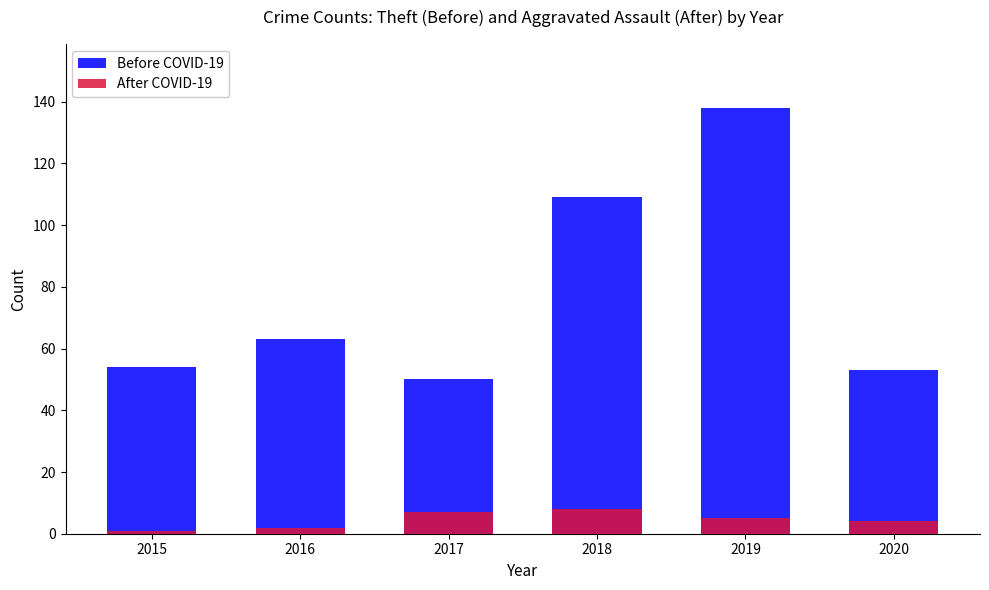

What is the average value of the Before COVID-19 series?

78